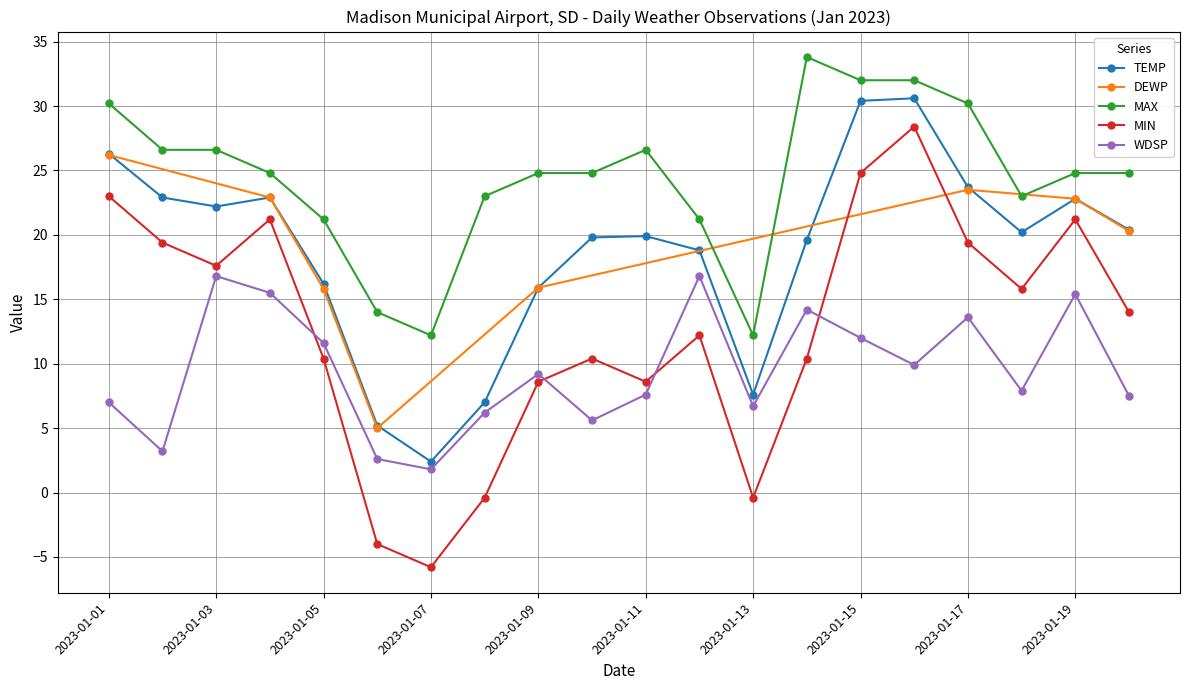

How many interior local peaks does the TEMP series have?

4